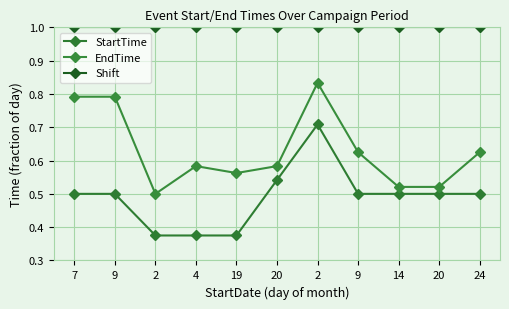

What is the lowest value of the Shift series?

1.0